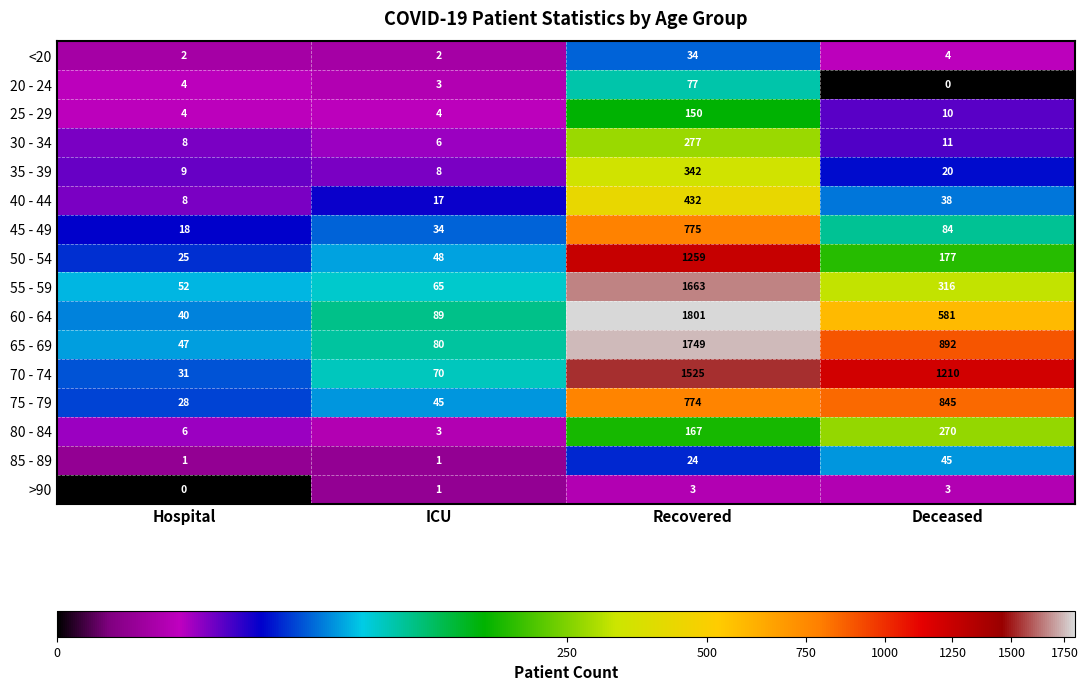

Where is 35 - 39 nearest to the value 175?

Deceased